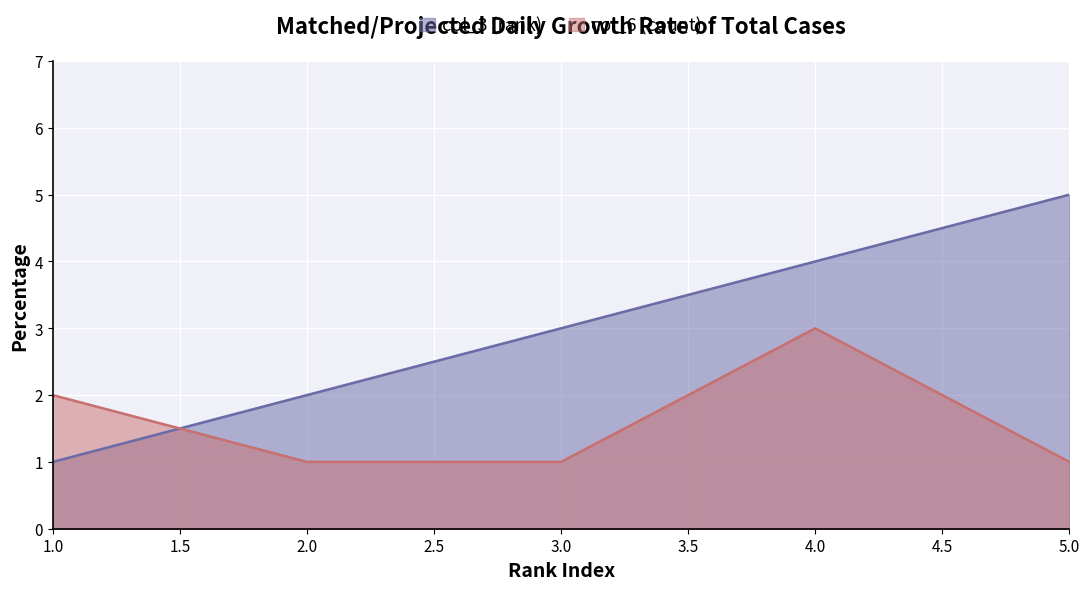

What is the value of the col_6 (count) point at the 1st from the left?

2